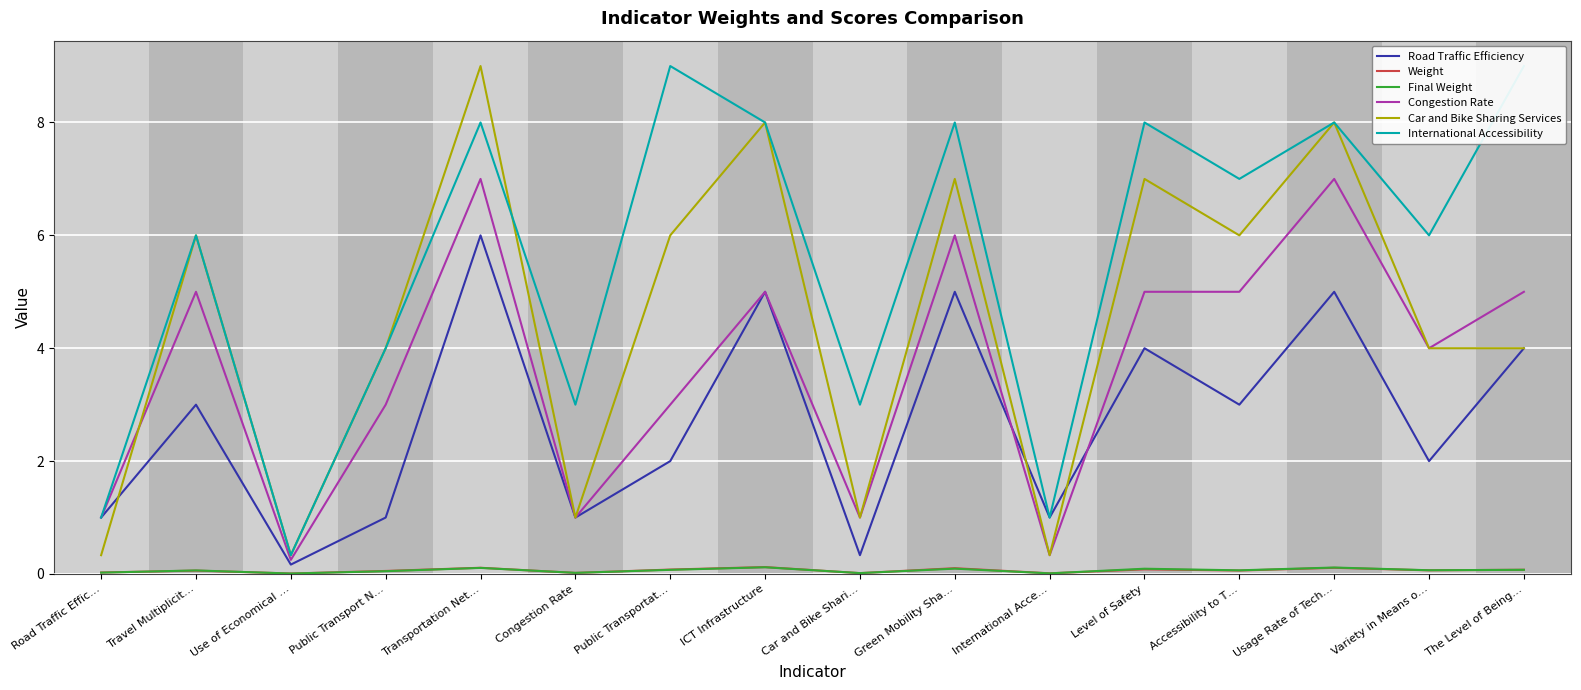

What is the difference between the highest and lowest values at The Level of Being…?

8.9